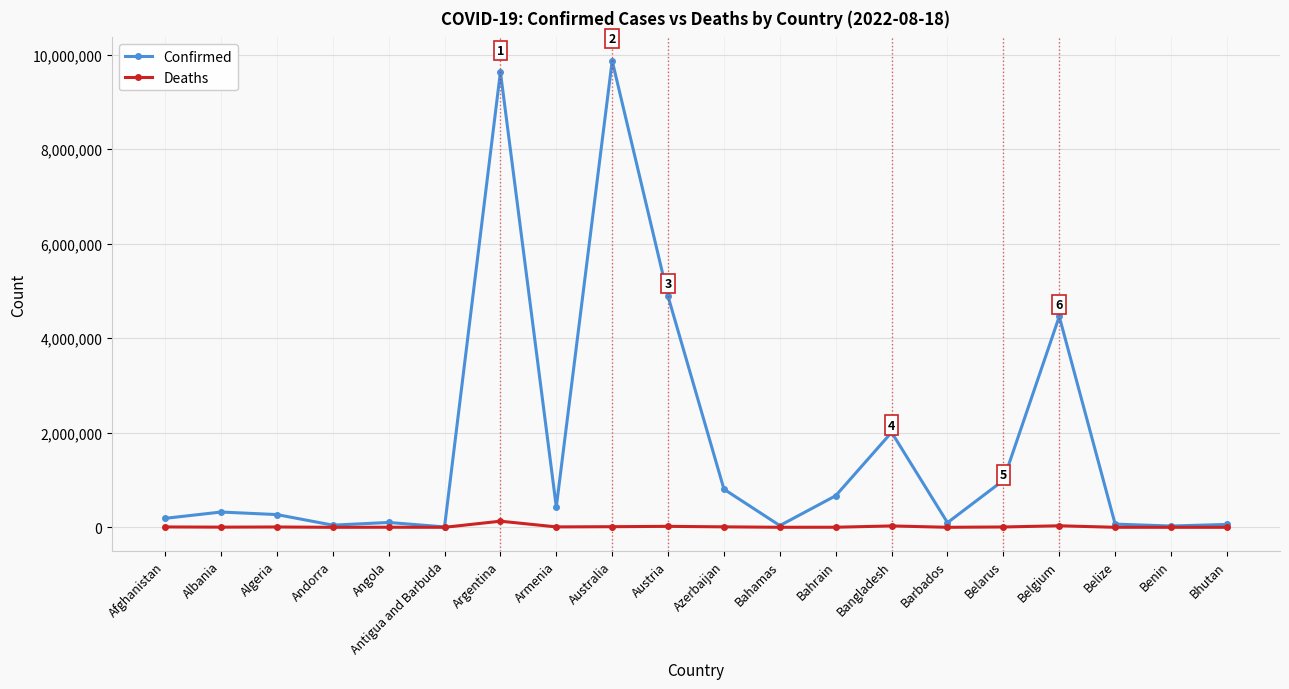

Which series has the largest total across all categories?

Confirmed